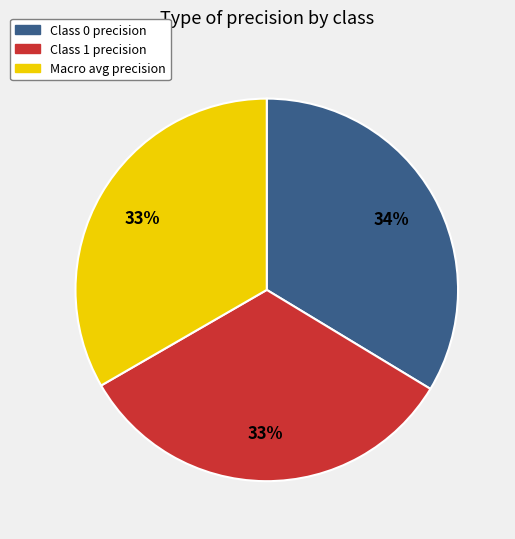

What is the ratio of the value at Macro avg precision to the value at Class 0 precision?

1.0